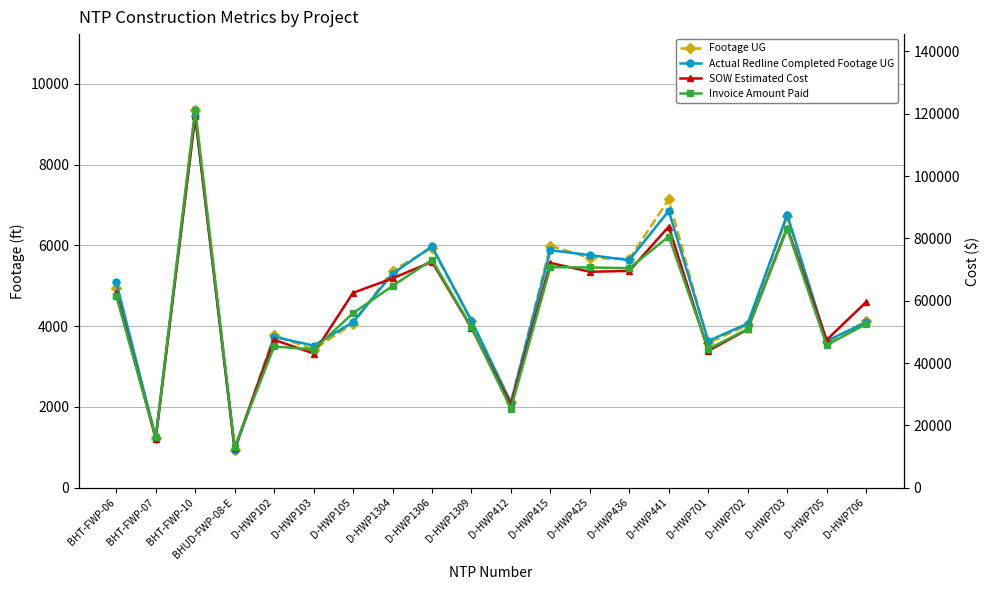

What is the difference between the maximum and second lowest values in the SOW Estimated Cost series?

103445.2